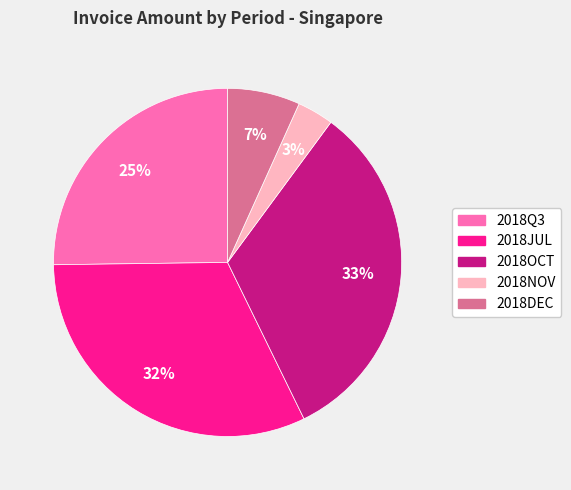

Between 2018DEC and 2018OCT, which is larger?

2018OCT